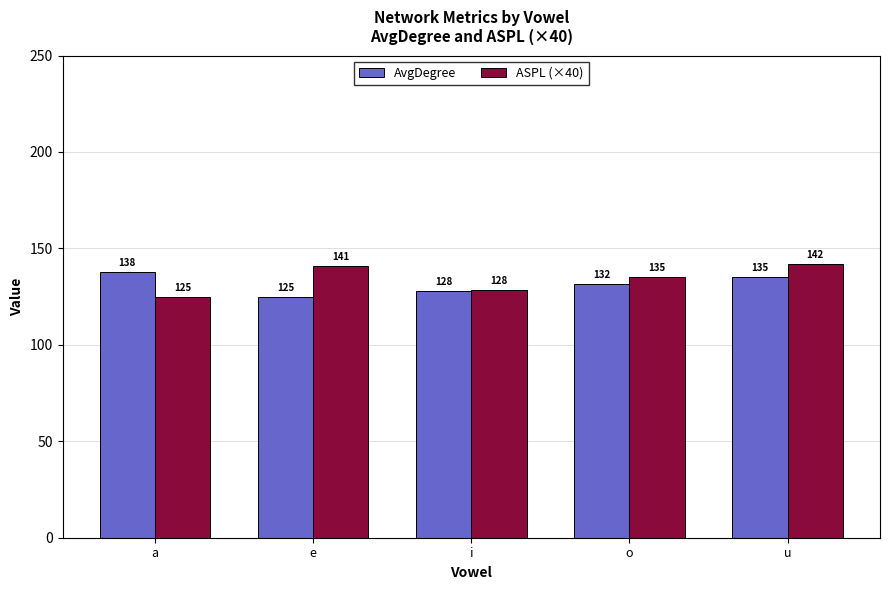

What are all the series names shown in the legend?

AvgDegree, ASPL (×40)